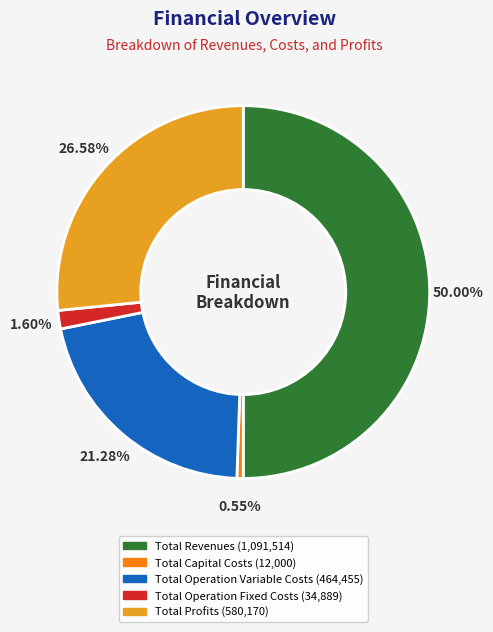

What is the smallest slice in the pie chart?

Total Capital Costs